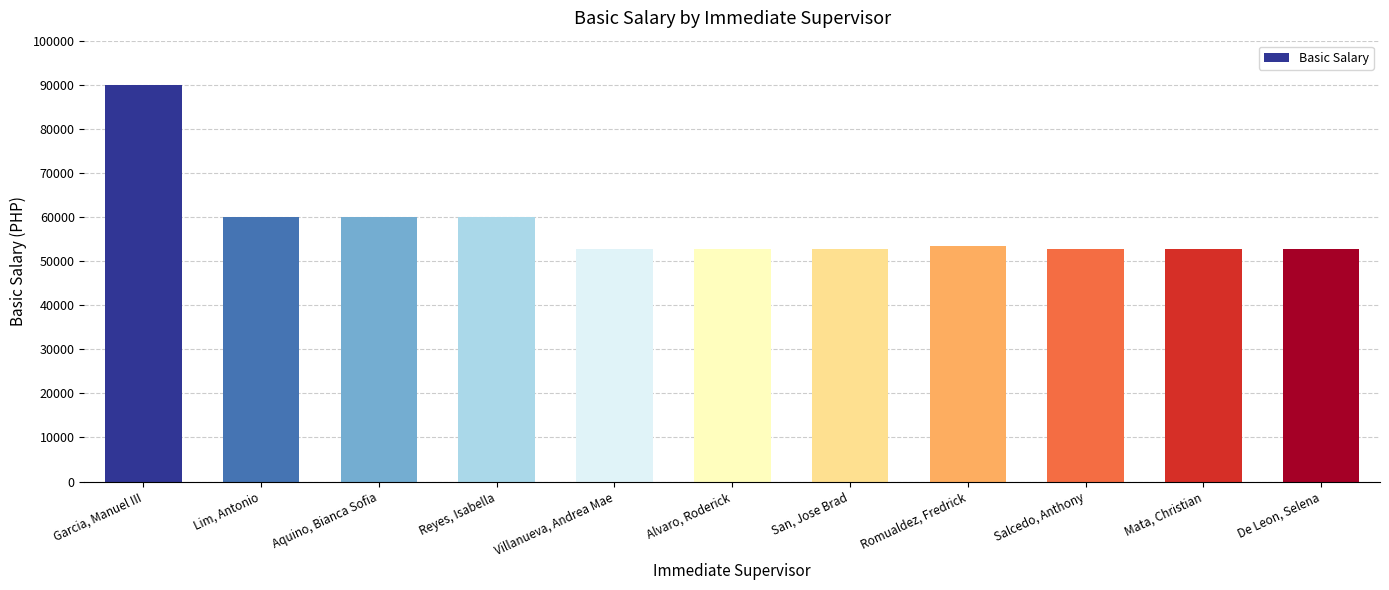

What is the difference between the second highest and minimum values?

7330